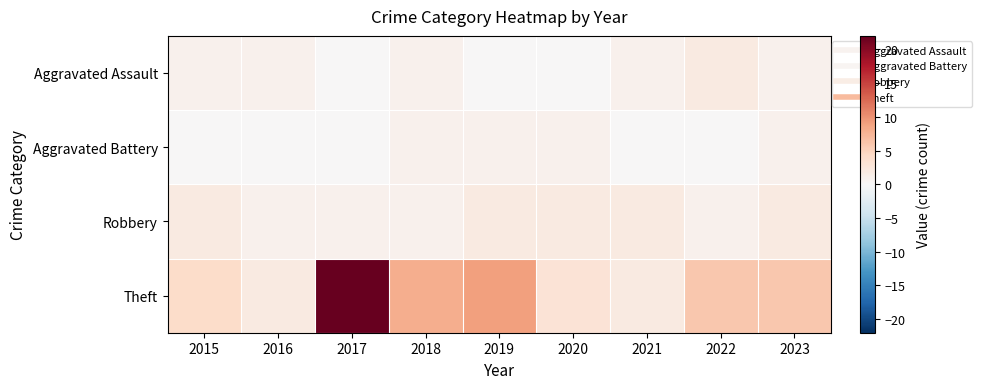

Which series has the largest total across all categories?

Theft